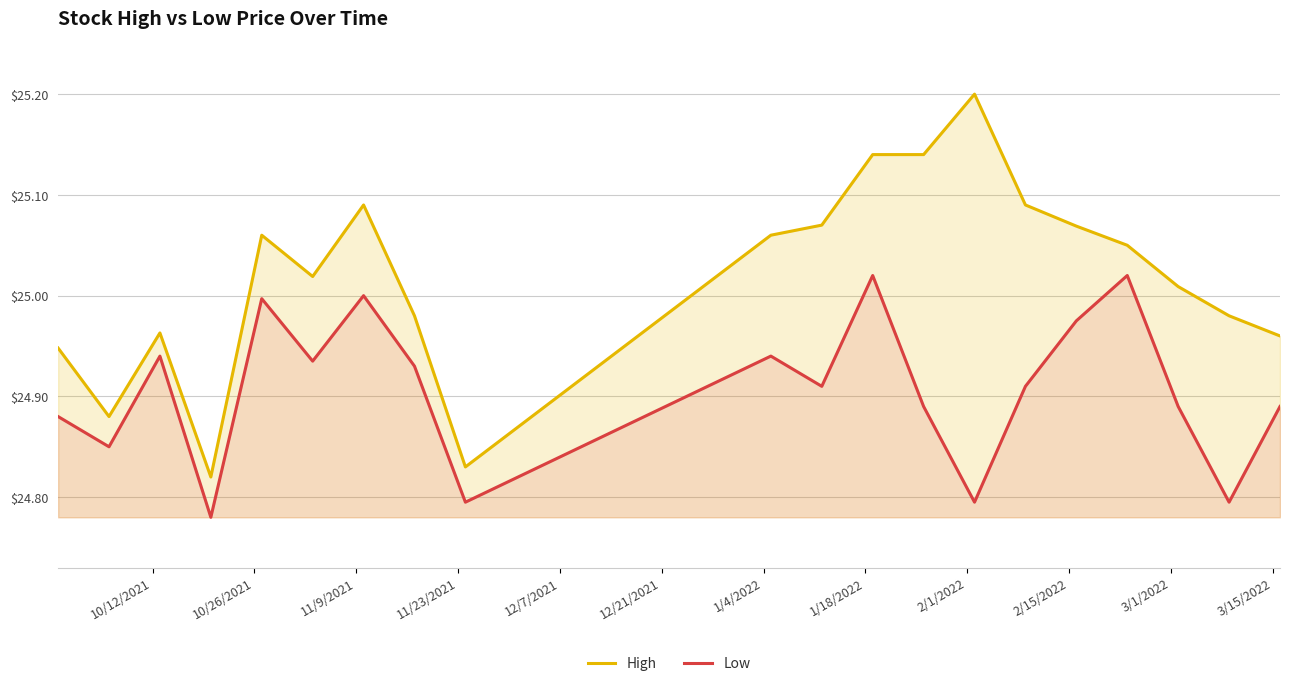

Which series has the largest range (max minus min)?

High